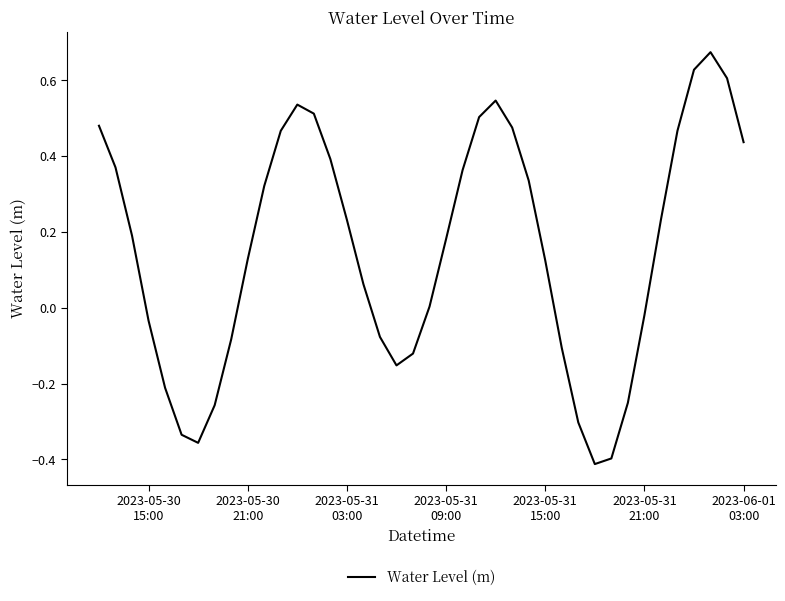

What is the difference between the maximum and minimum values?

1.1